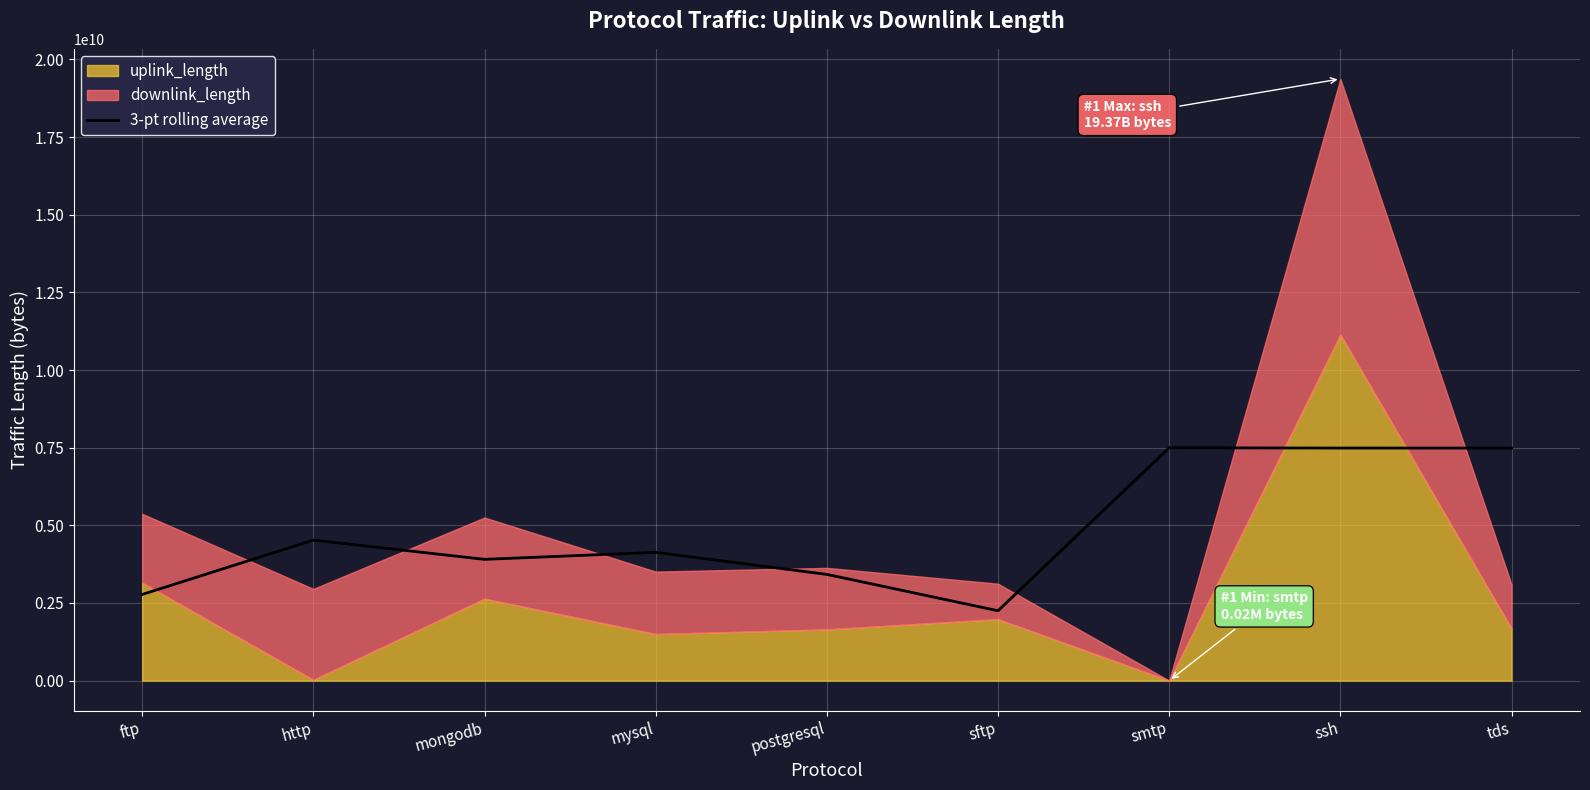

How many interior local peaks (higher than both neighbors) does the data have?

3